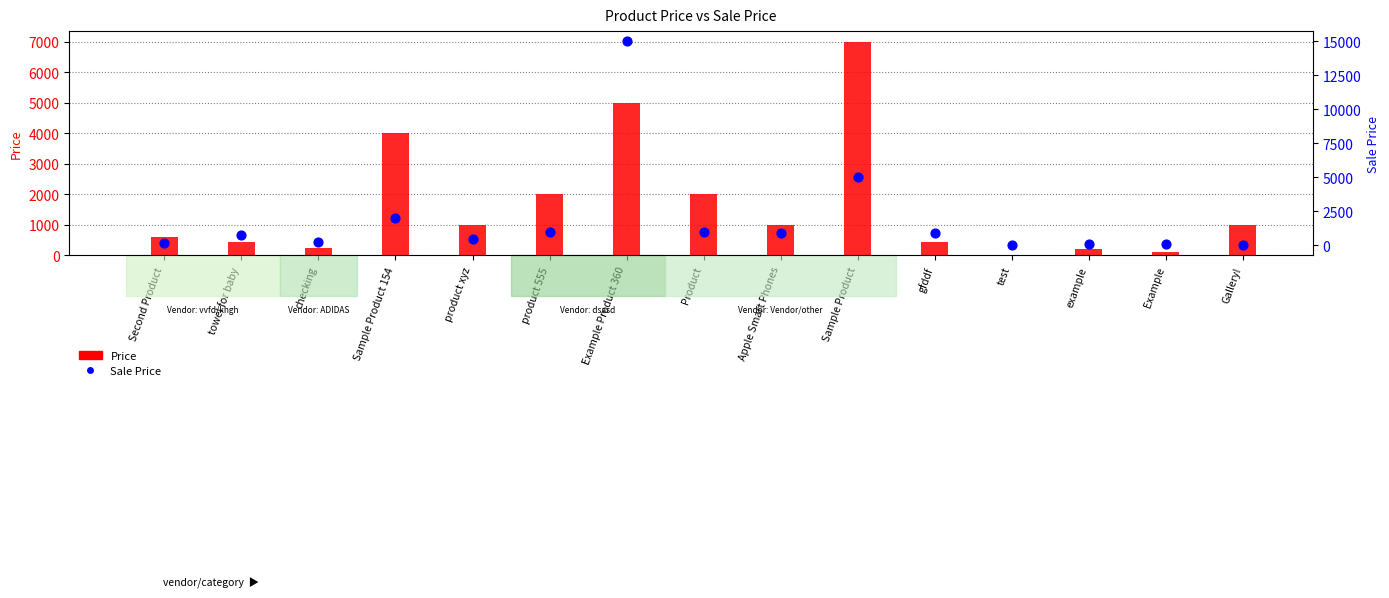

At how many categories does at least one series exceed 6227?

2